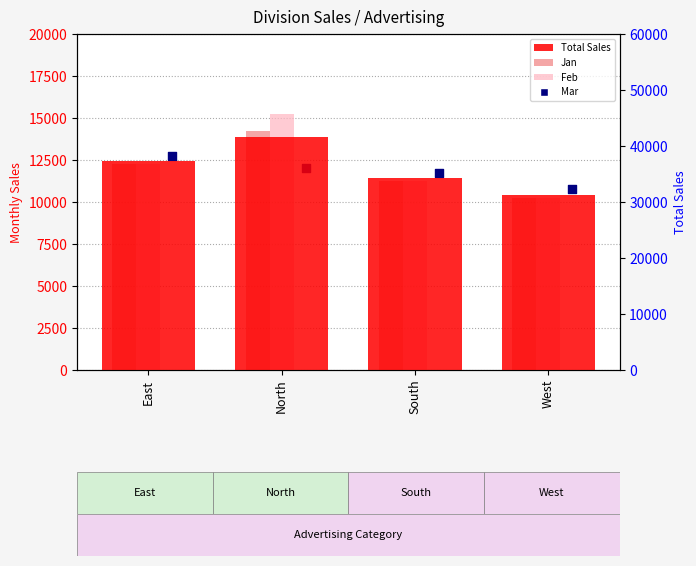

Which series reaches the minimum Y coordinate?

Jan